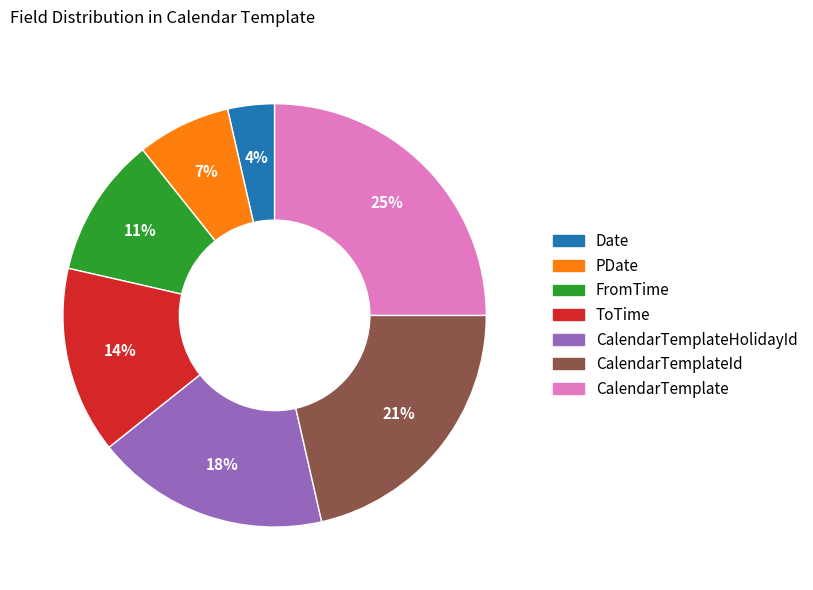

To the nearest percent, what is the average slice percentage?

14%